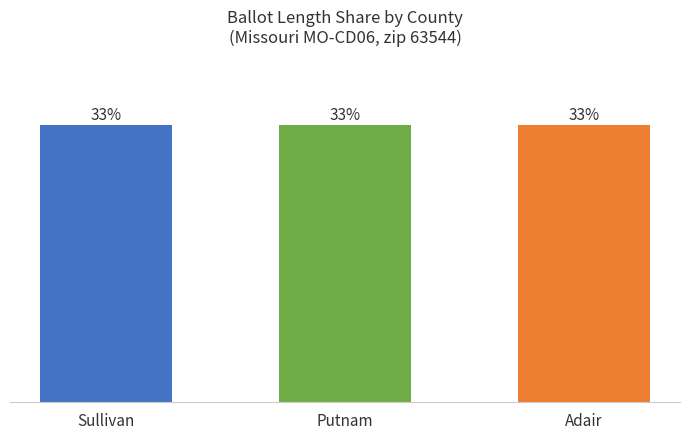

Are the bars grouped side by side (vs. stacked)?

No